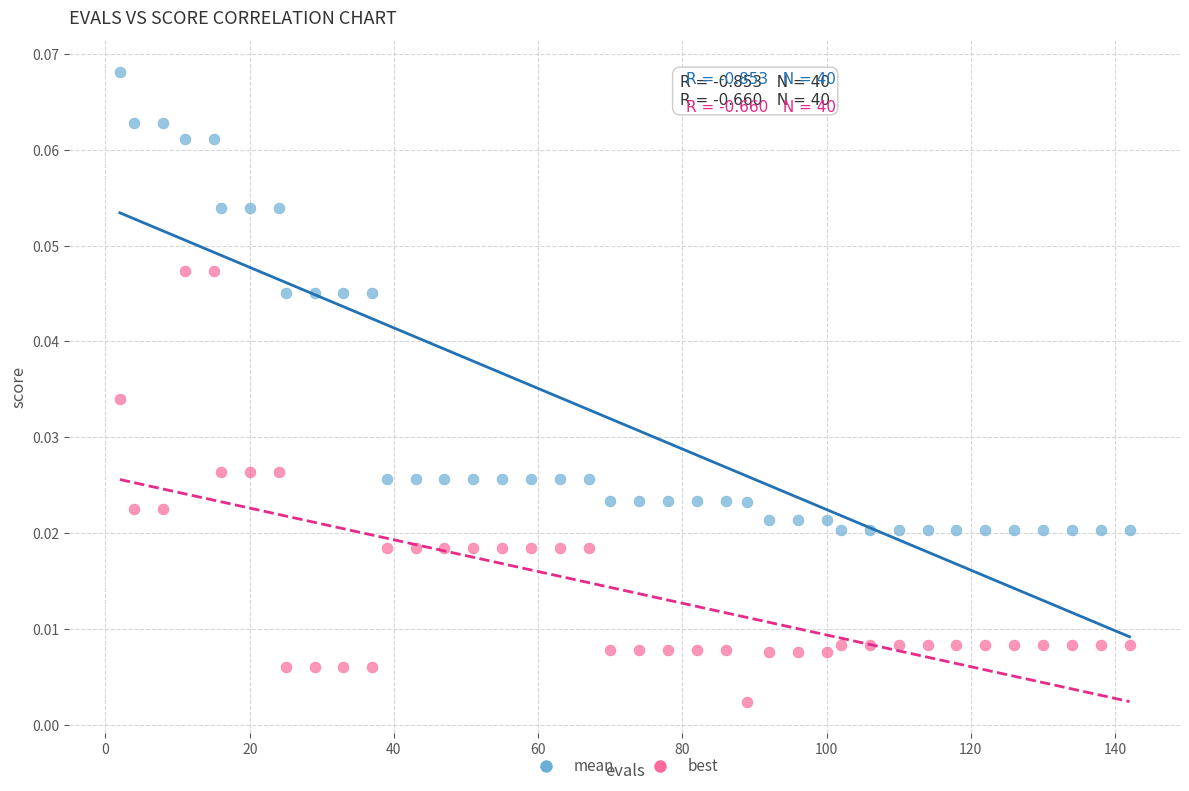

Which series has the largest Y range (max minus min)?

mean